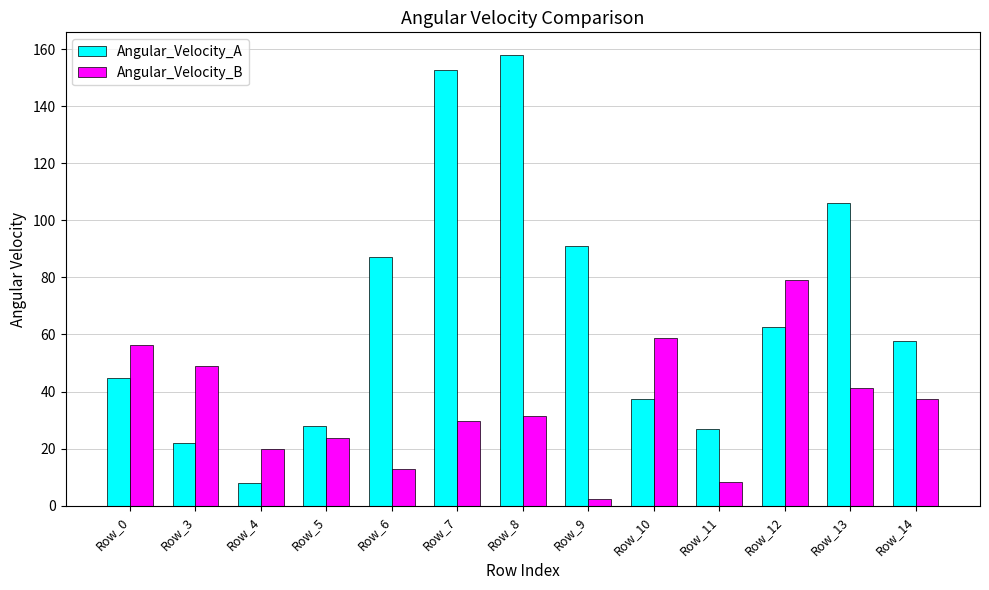

Where is Angular_Velocity_A nearest to the value 82?

Row_6